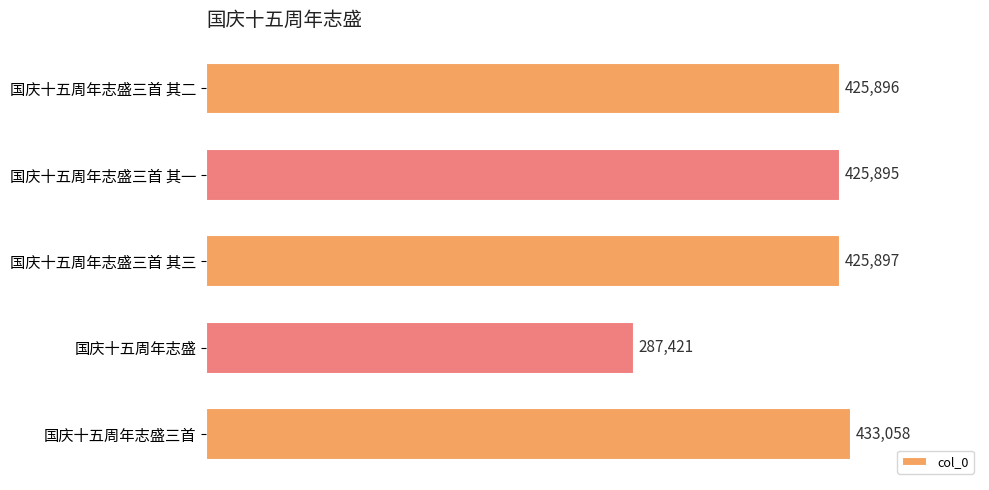

Reading top to bottom, list all the values displayed in this chart.

425896	425895	425897	287421	433058